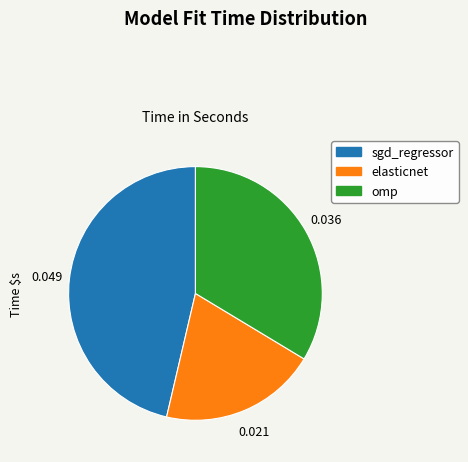

The omp slice represents 43% of the pie. True or false?

False